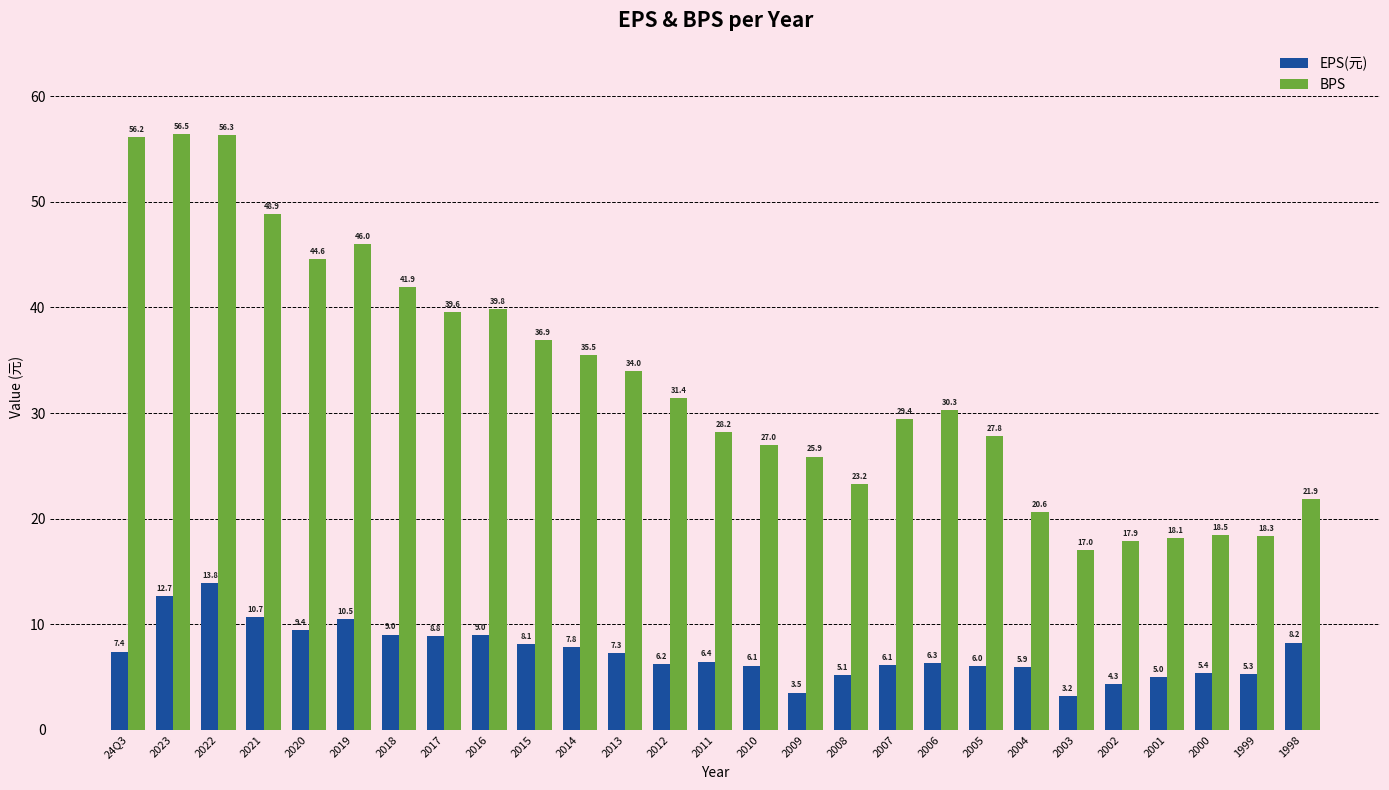

What are all the series names shown in the legend?

EPS(元), BPS